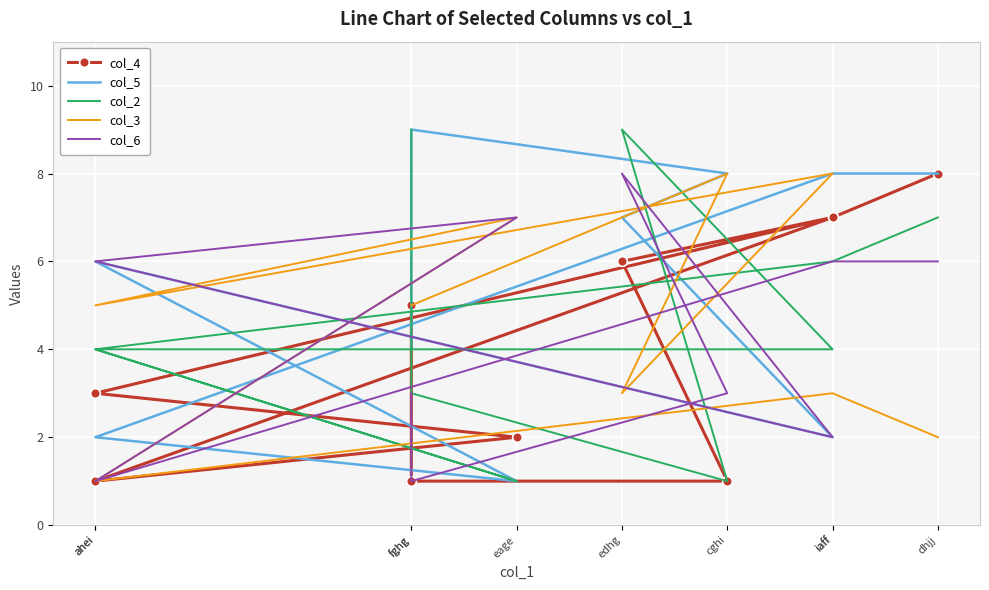

Reading left to right, transcribe all the data shown in this chart.

col_4: 5	1	1	6	7	3	2	1	7	8
col_5: 4	9	8	7	2	6	1	2	8	8
col_2: 9	3	1	9	4	4	1	4	6	7
col_3: 5	5	8	3	8	5	7	1	3	2
col_6: 3	1	3	8	2	6	7	1	6	6